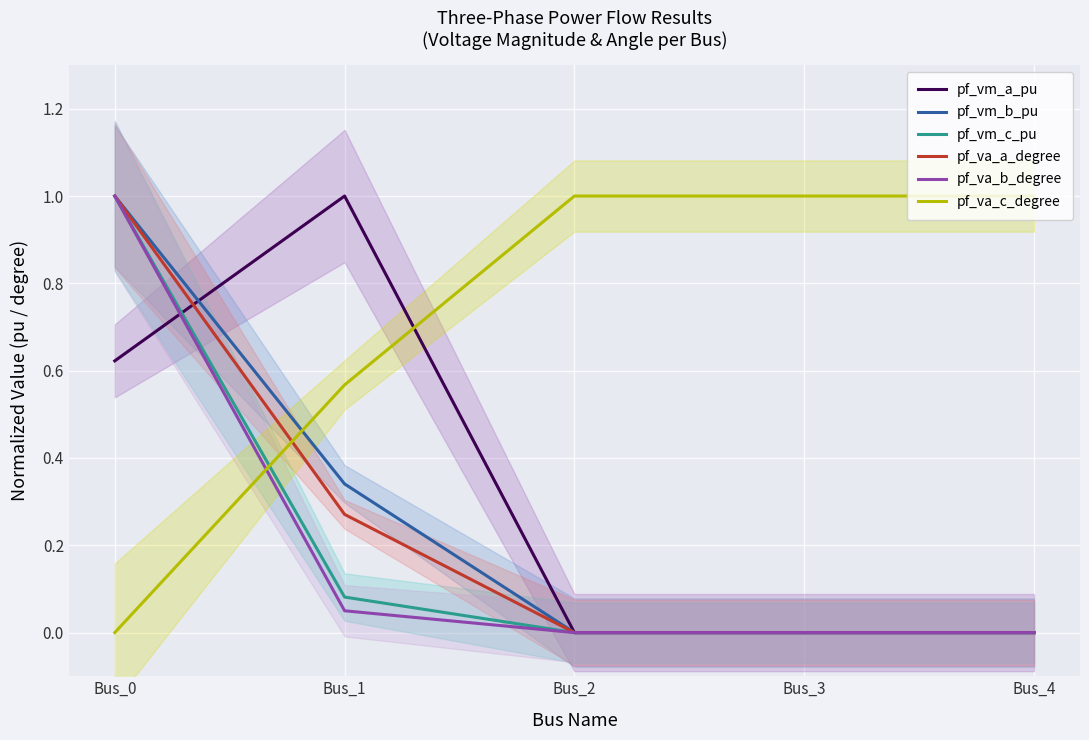

Is it true that pf_va_c_degree equals 0.3 at Bus_1?

False